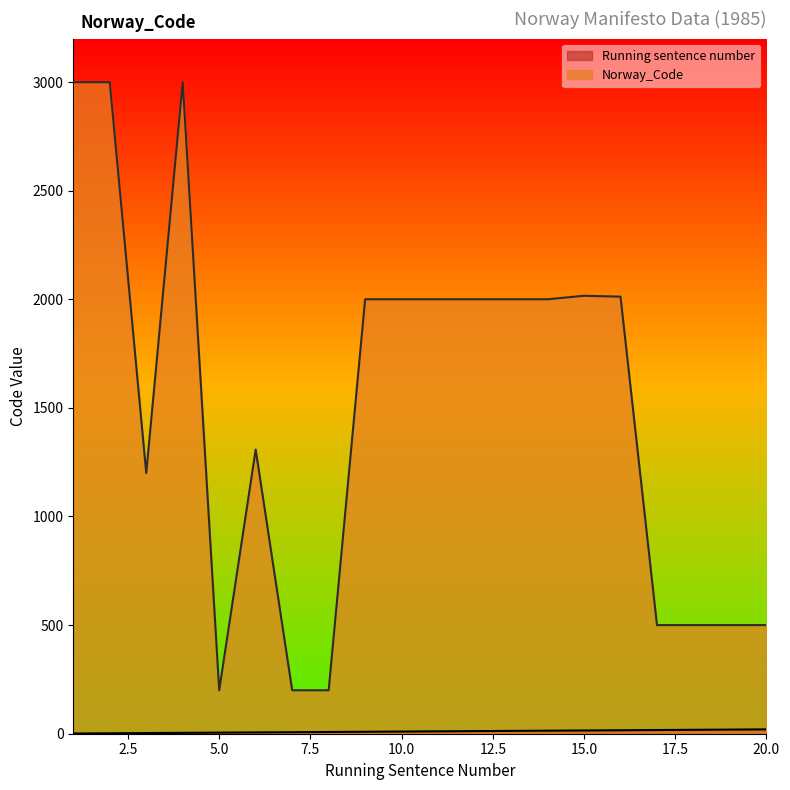

True or false: Running sentence number has more than 1 interior local peaks.

False